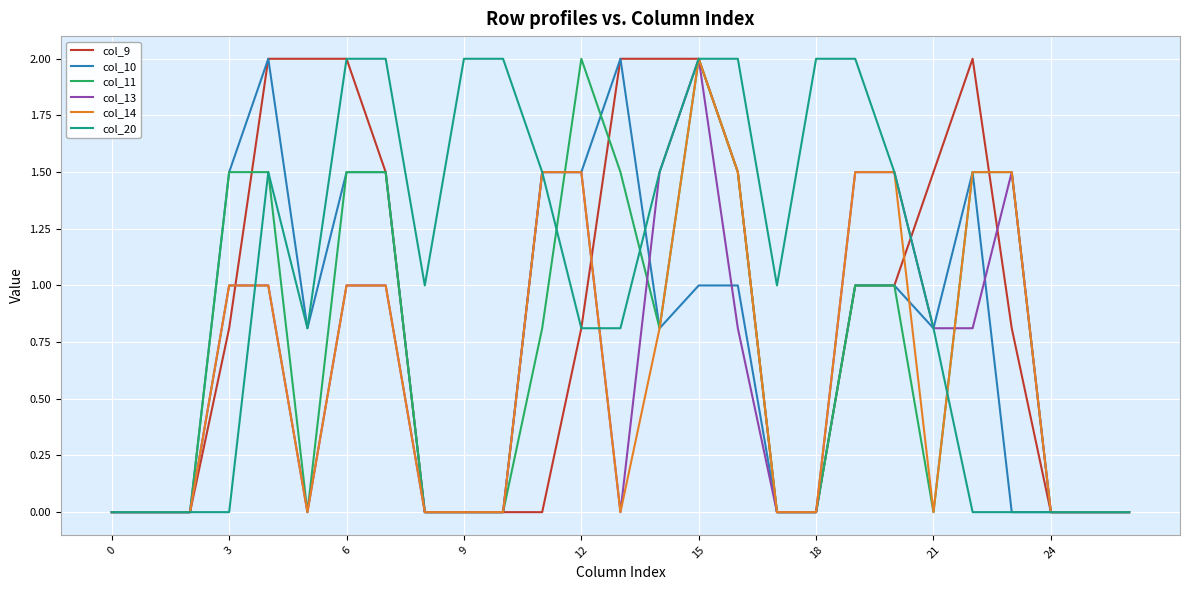

What is the greatest value displayed?

2.0